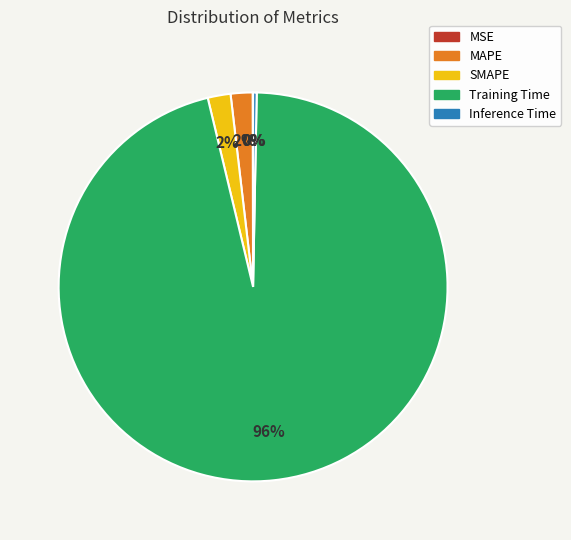

True or false: SMAPE accounts for 9% of the total.

False